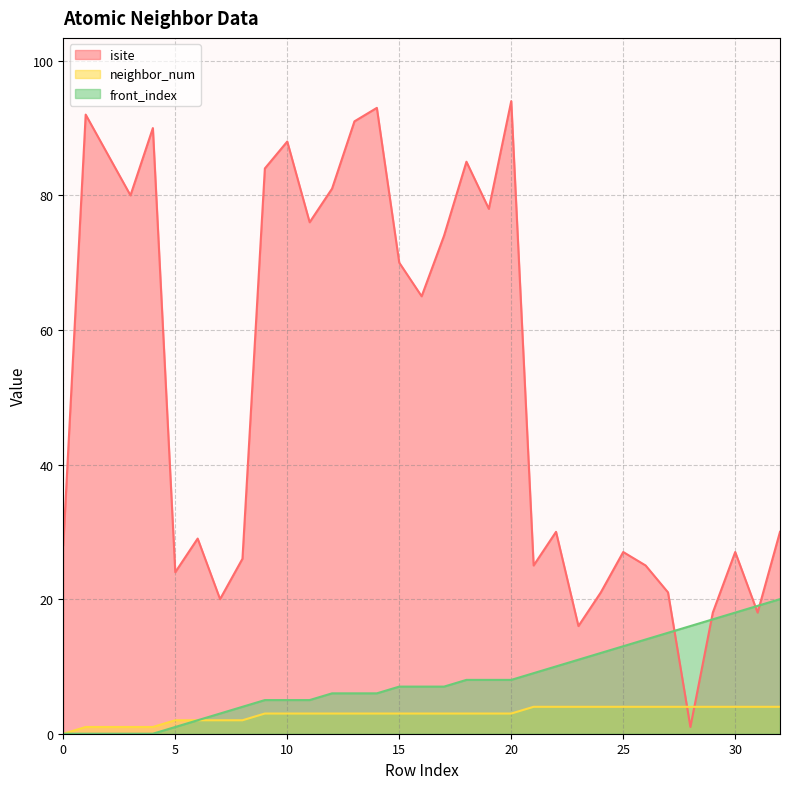

Rank the series by their maximum value, from lowest to highest.

neighbor_num, front_index, isite